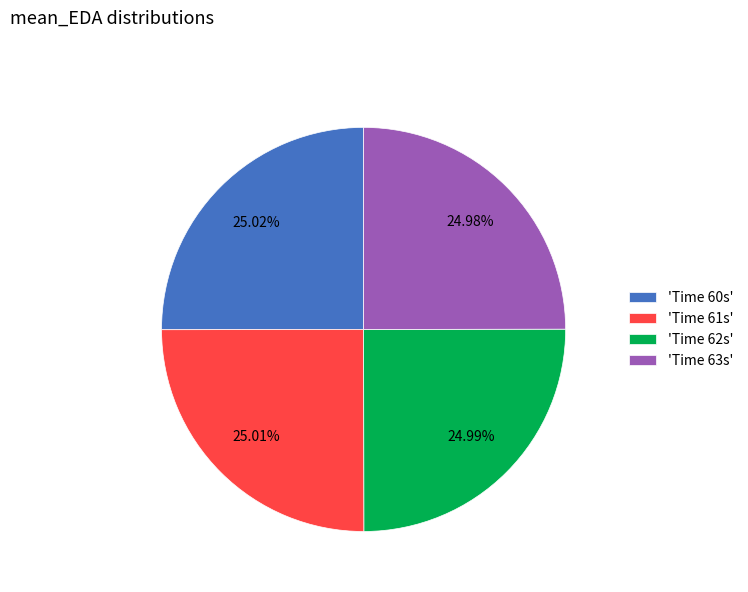

Does any single category account for the majority?

No